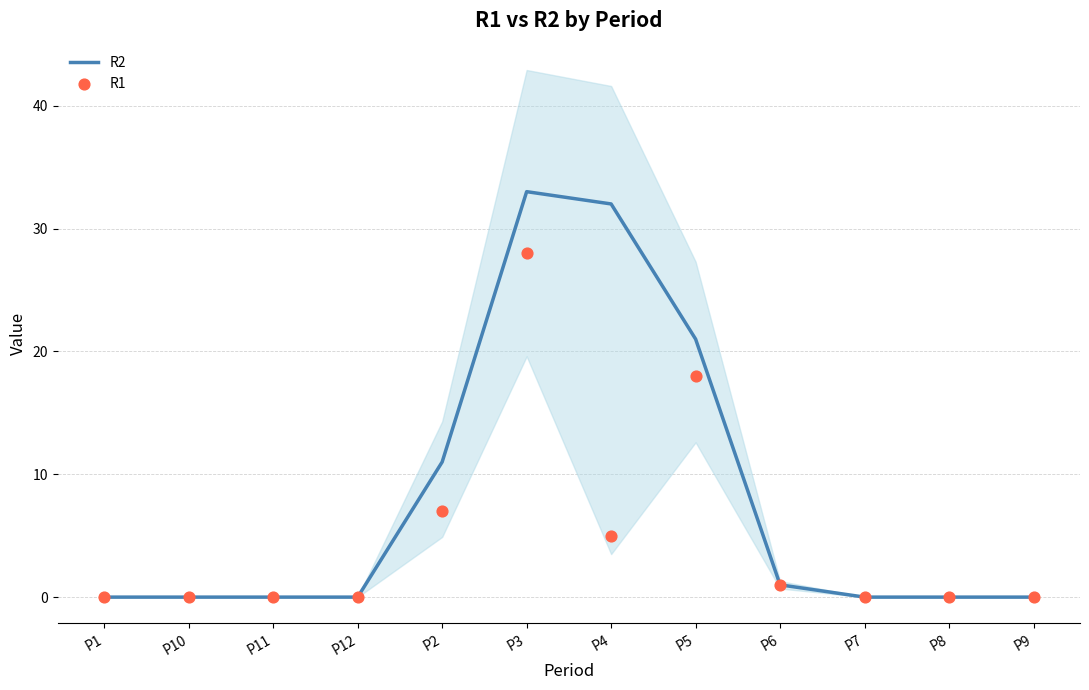

Which series has the largest total across all categories?

R2